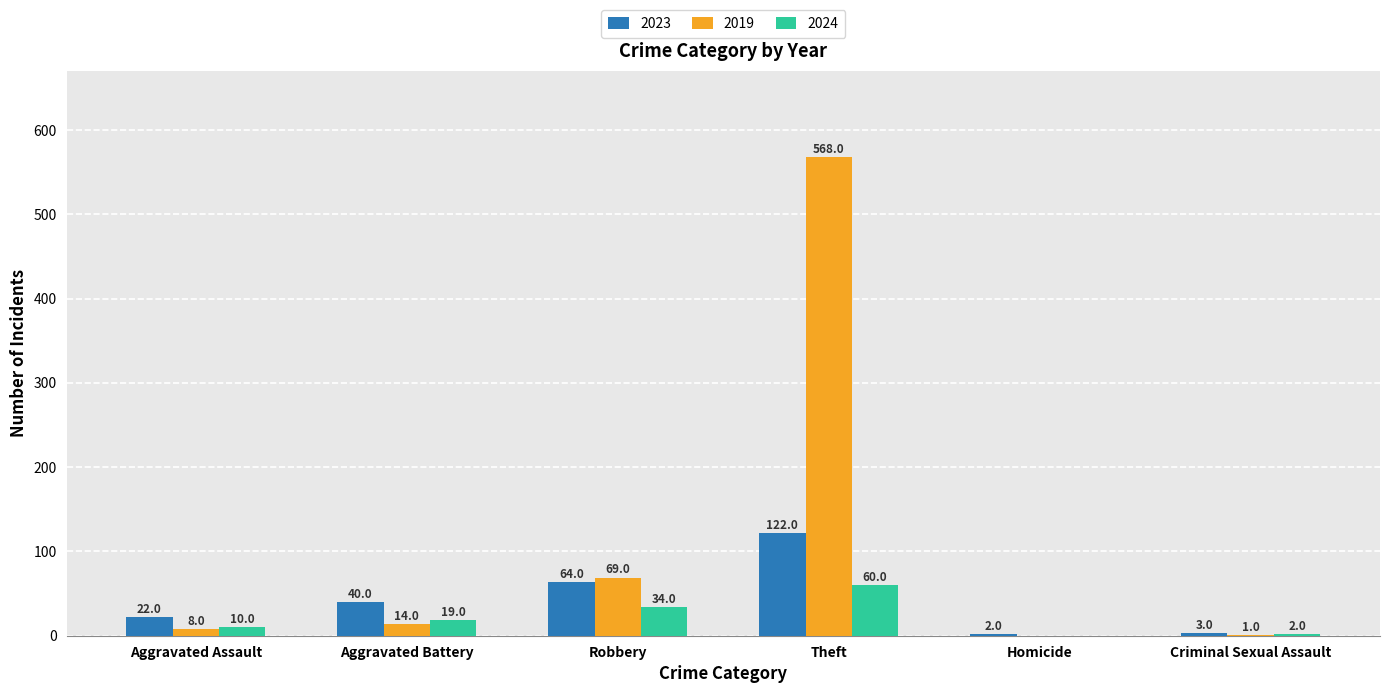

What is the approximate value of 2023 at Aggravated Battery, to the nearest 50?

50